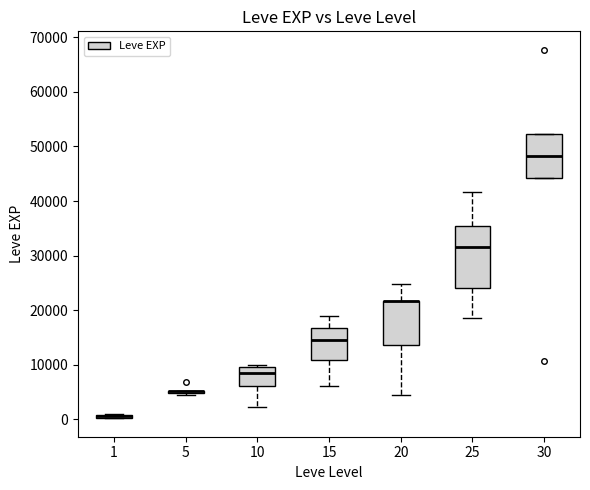

Comparing the boxes themselves (not the whiskers), which one is the tallest?

25